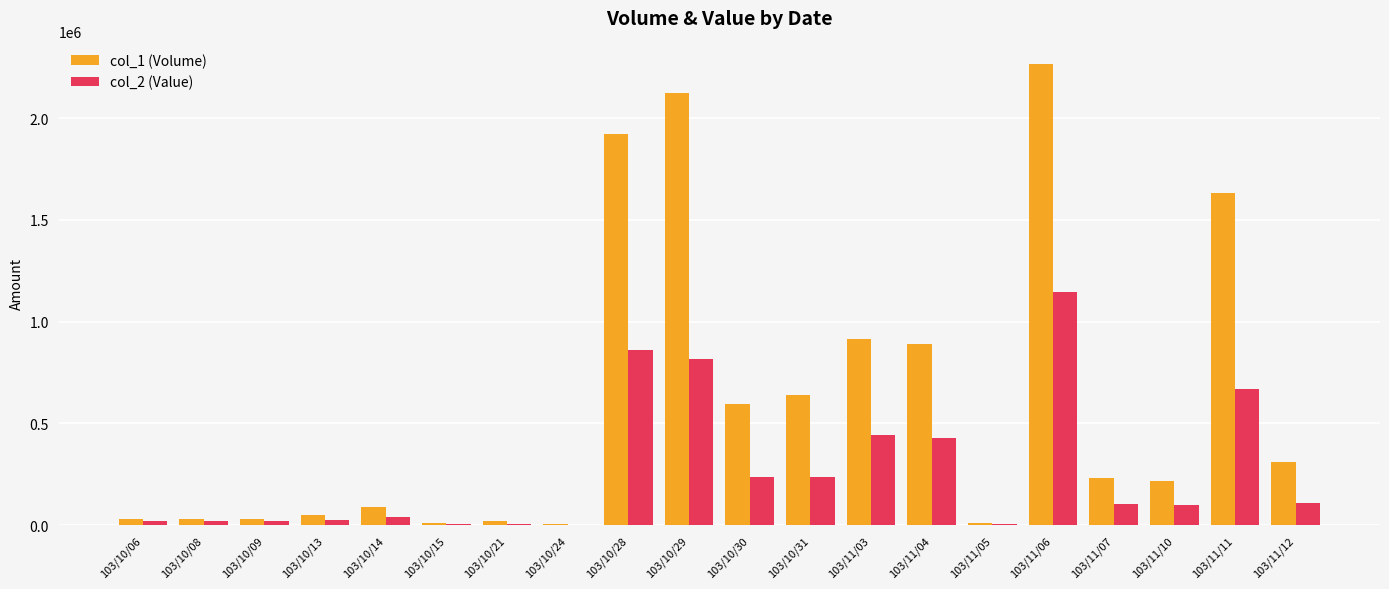

What are all the series names shown in the legend?

col_1 (Volume), col_2 (Value)